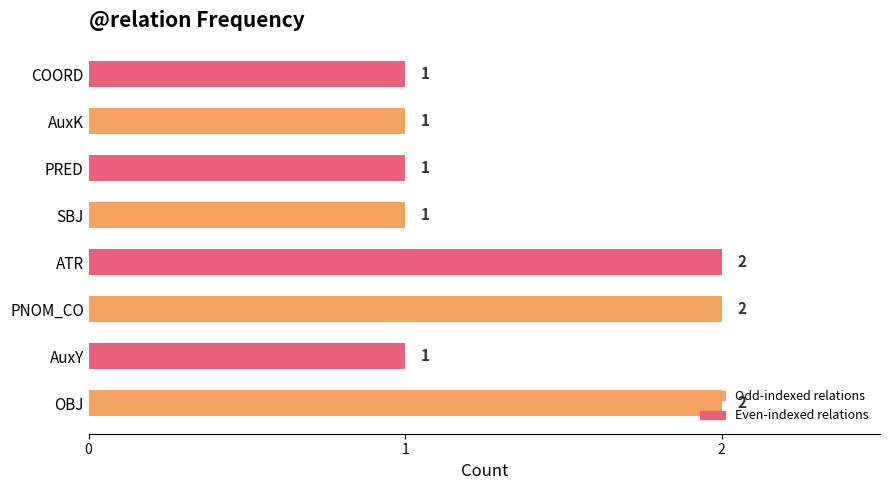

What is the ratio of the value at OBJ to the value at AuxK?

2.0